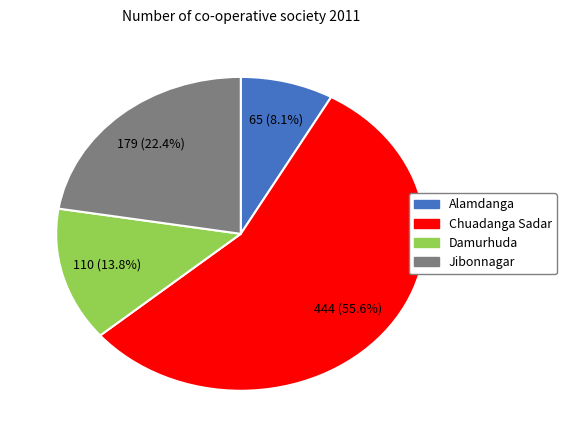

What percentage is the Alamdanga slice, to the nearest percent?

8%